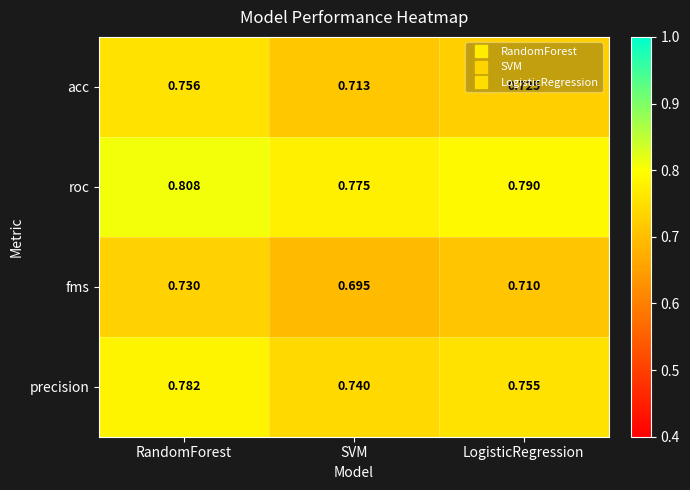

At which category does the chart reach its peak across all series?

RandomForest